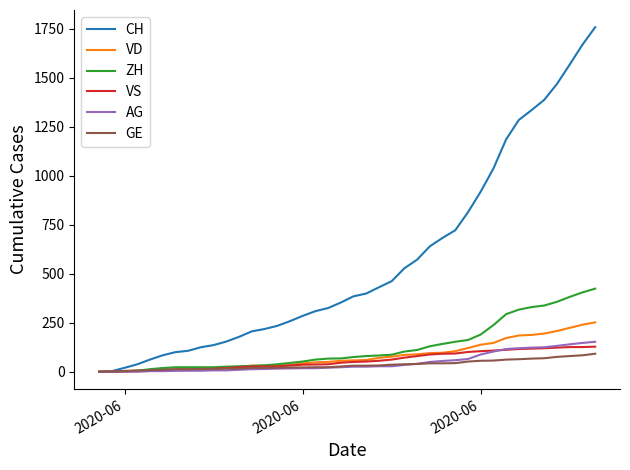

What is the difference between the maximum and minimum values in the CH series?

1758